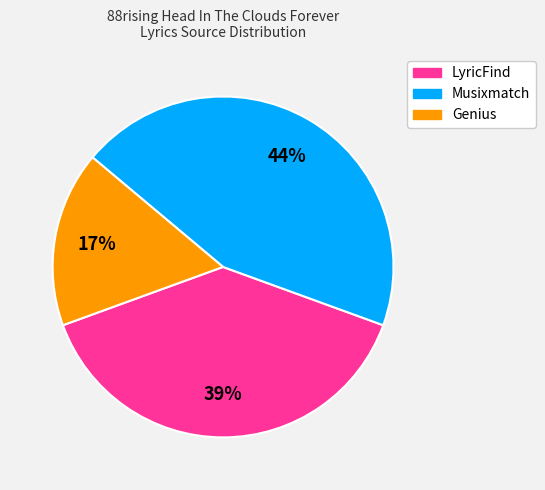

Is it true that LyricFind is 39% of the pie?

True